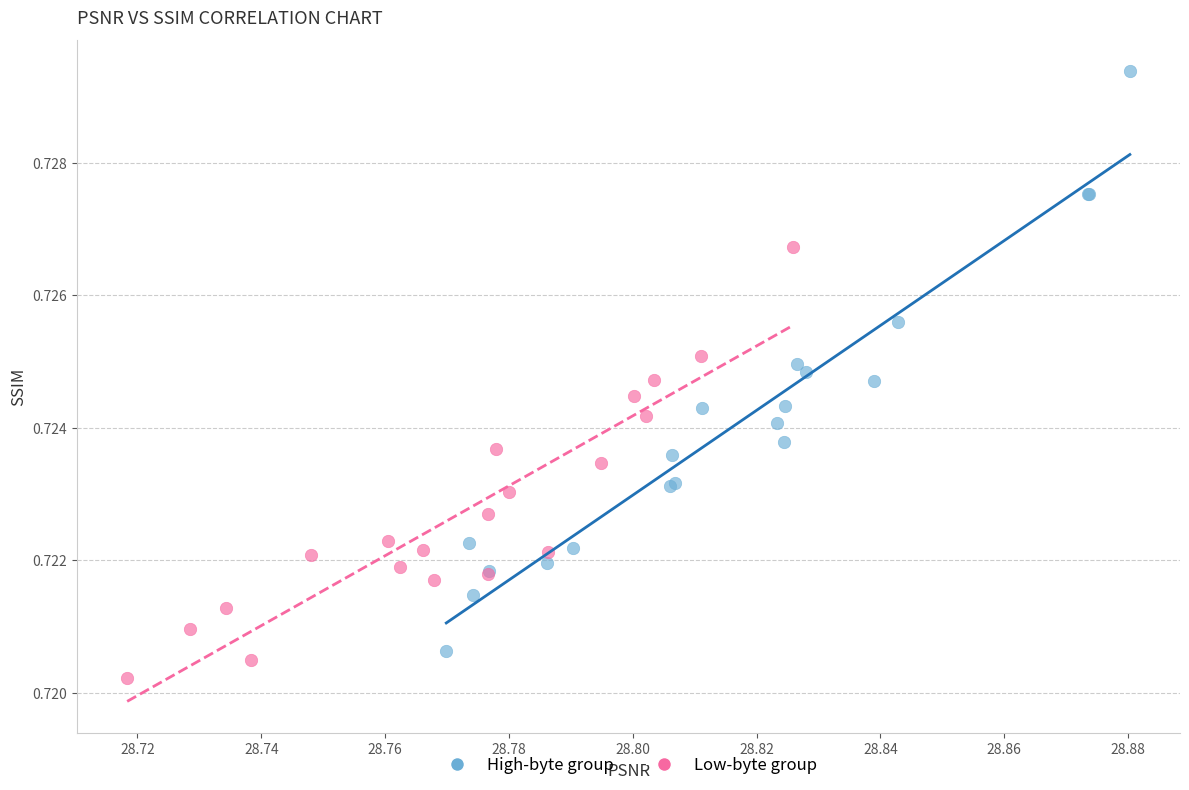

What are all the series names shown in the legend?

High-byte group, Low-byte group